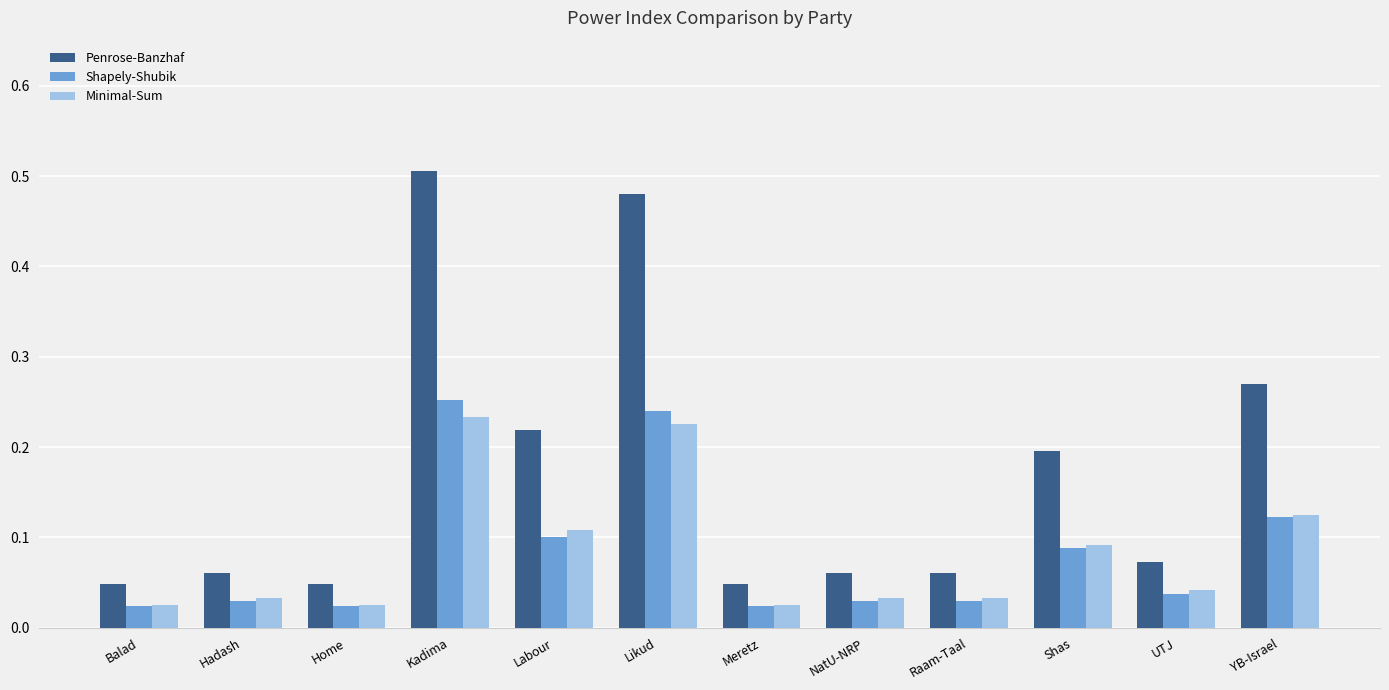

Does the chart contain any negative values?

No